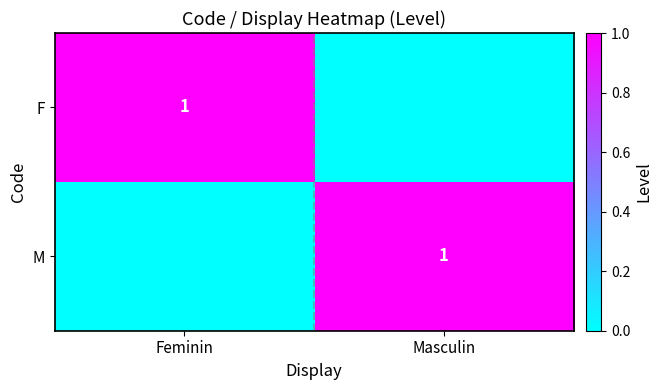

What is the total value across all series at Feminin?

1